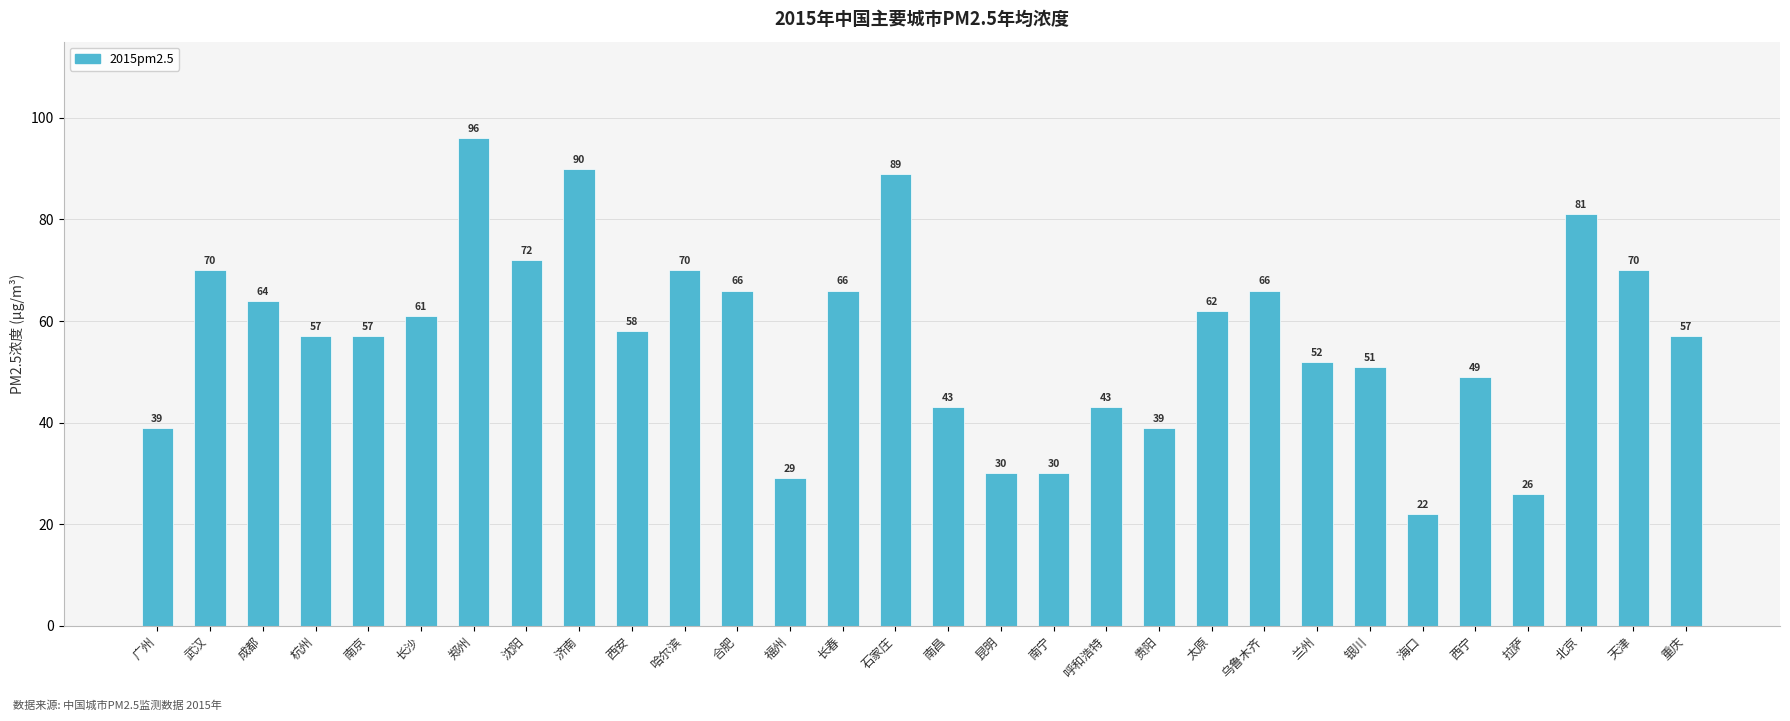

The value at 郑州 is 96. True or false?

True